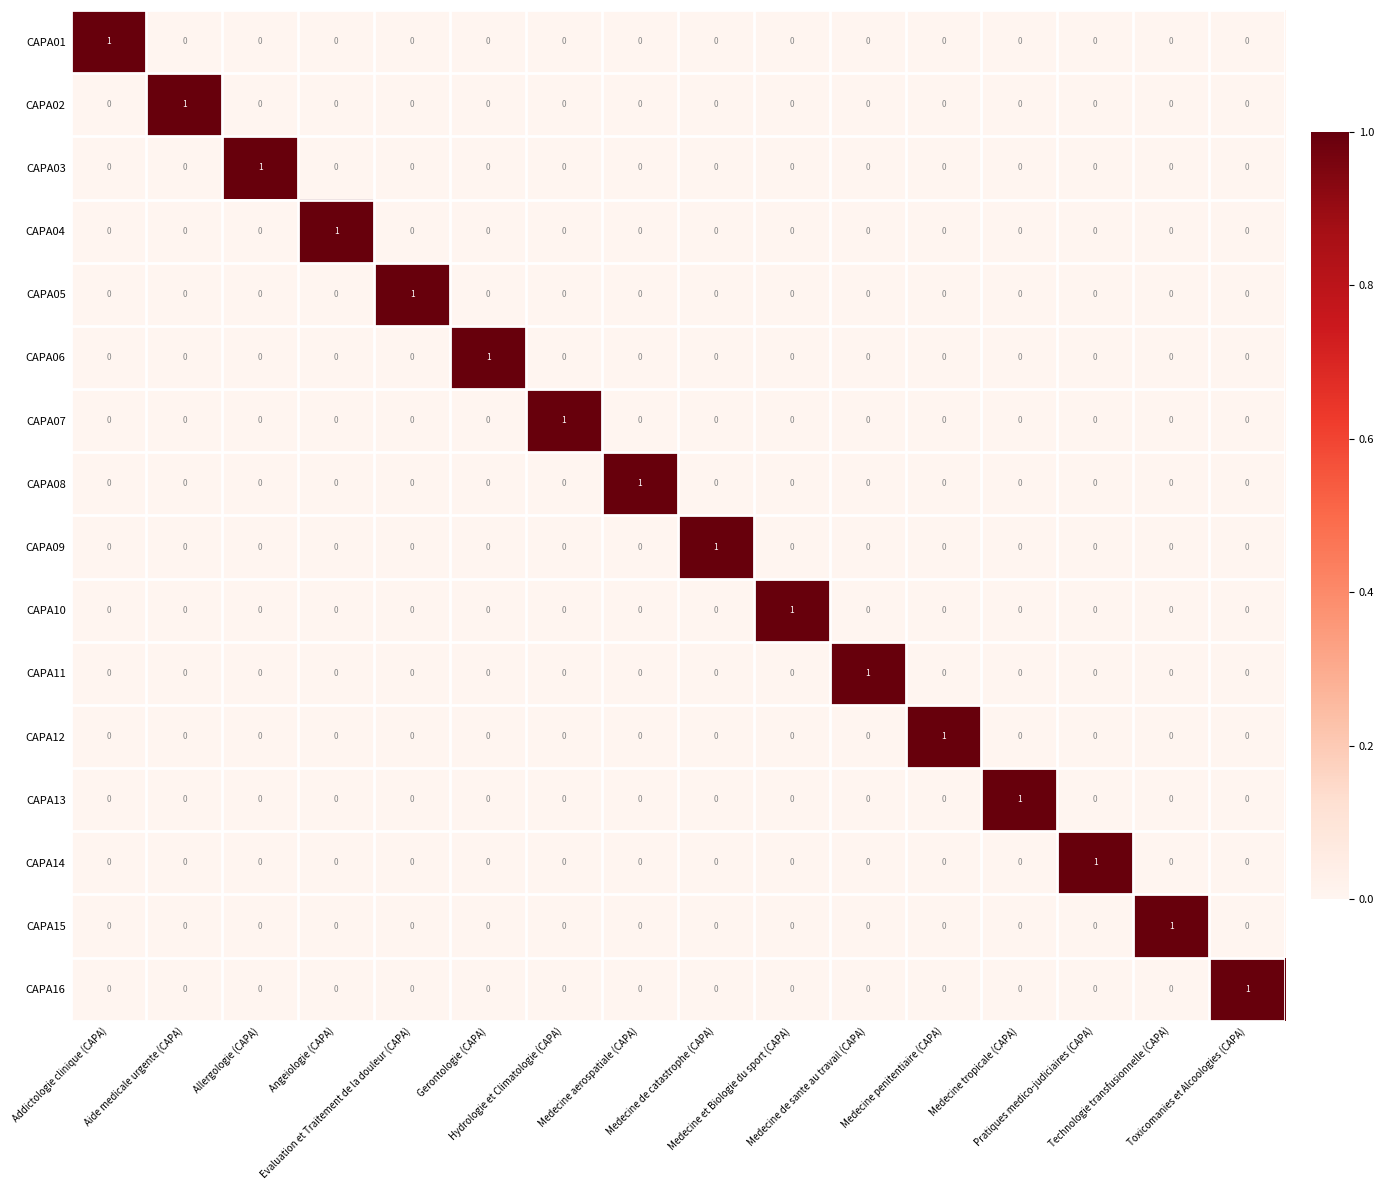

How many CAPA15 values are between 0 and 1?

16